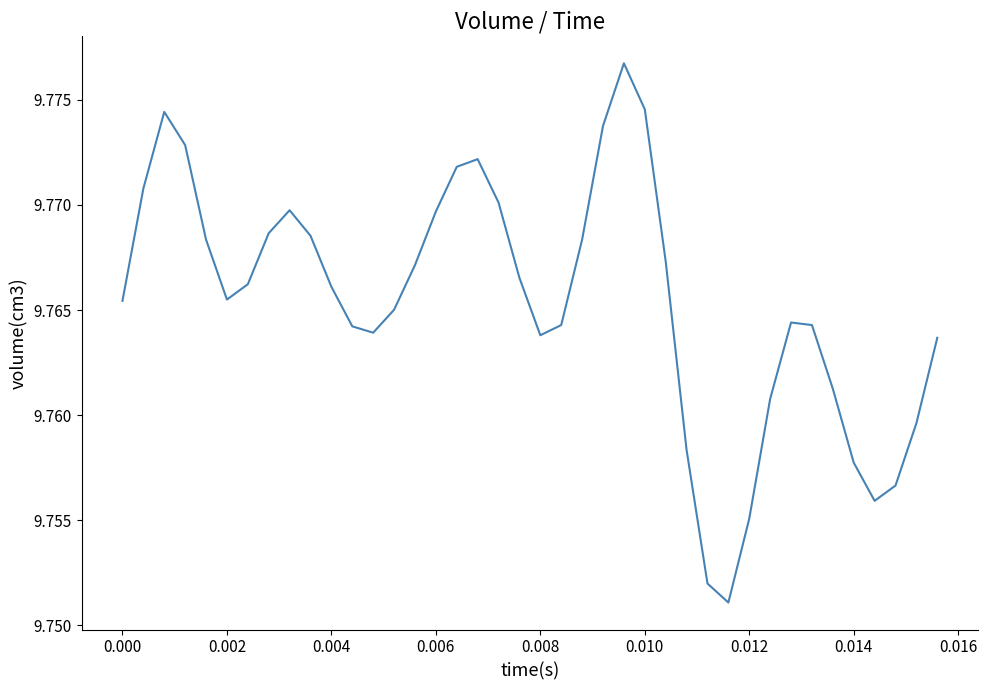

Does the chart display data point markers on the line(s)?

No